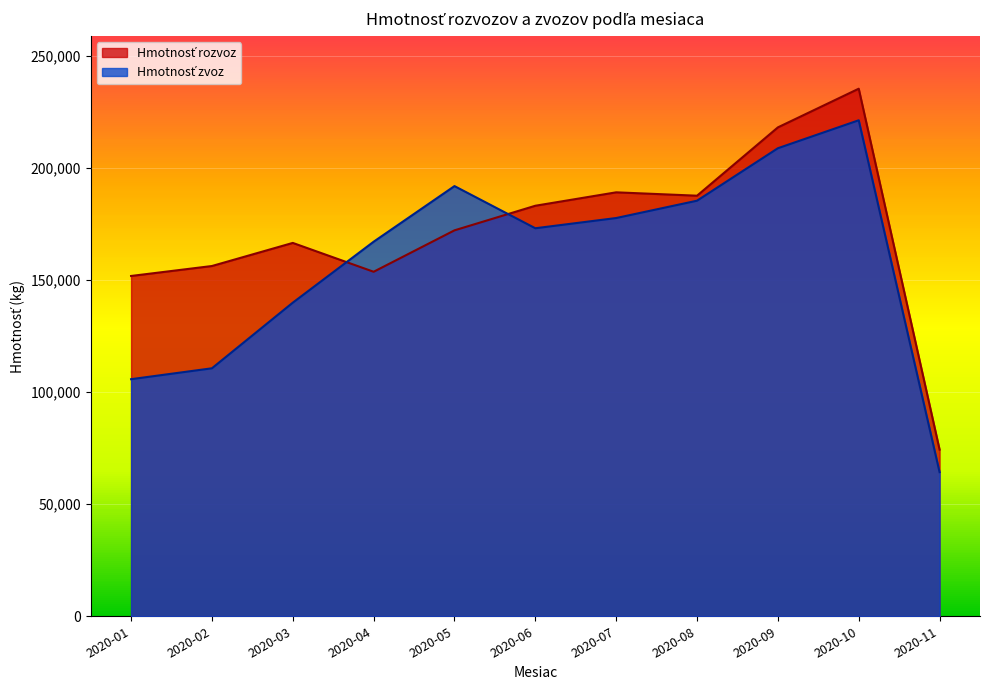

How many lines are shown in the chart?

2